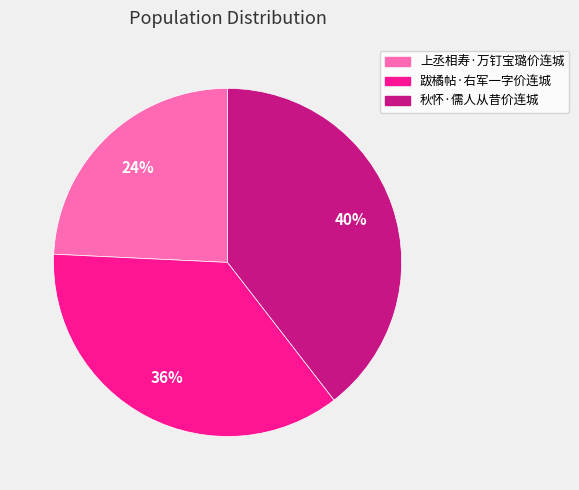

What is the ratio of the value at 上丞相寿·万钉宝璐价连城 to the value at 跋橘帖·右军一字价连城?

0.7